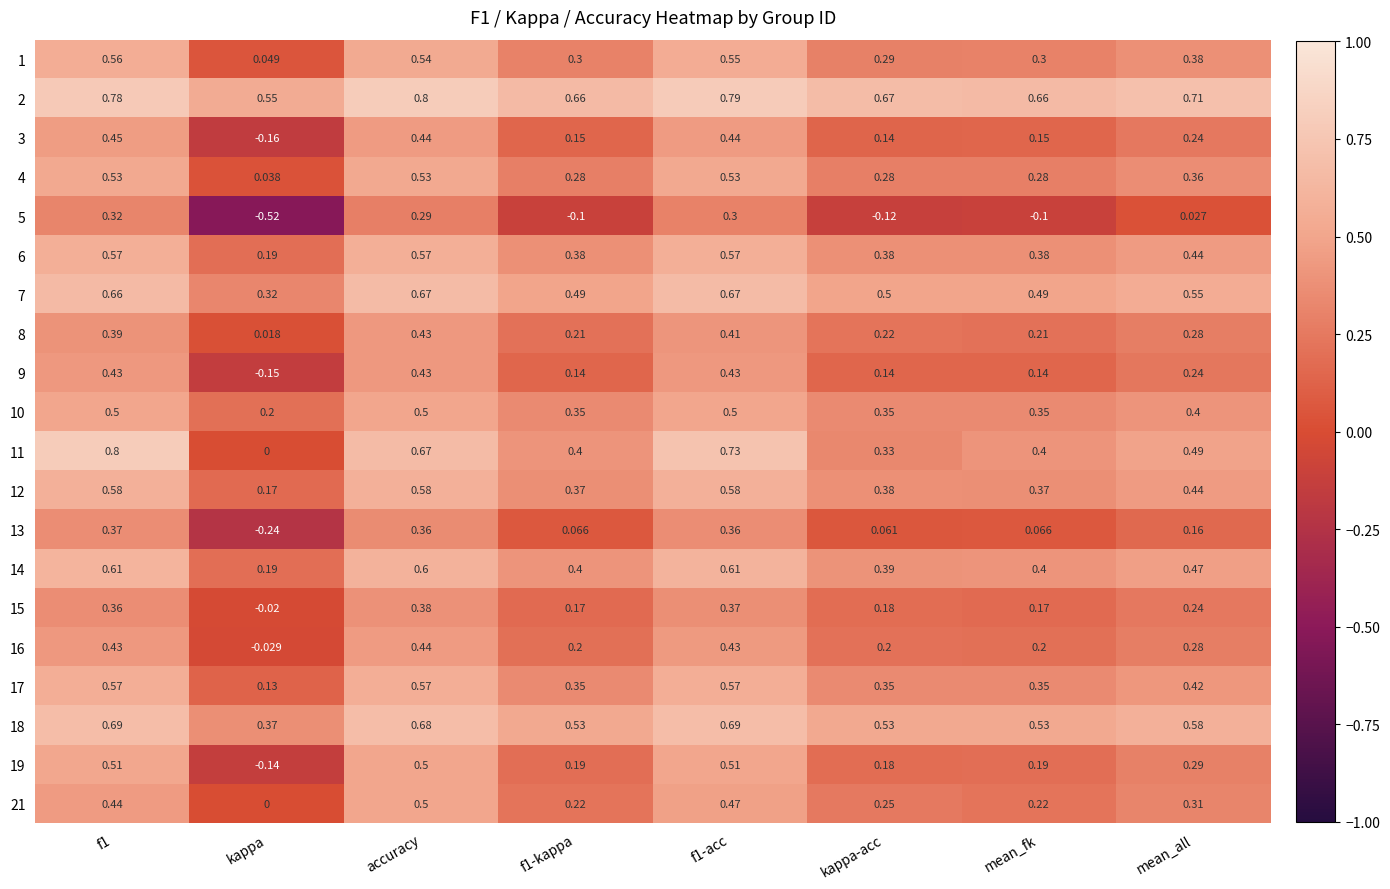

Which label corresponds to the smallest value in the chart?

kappa